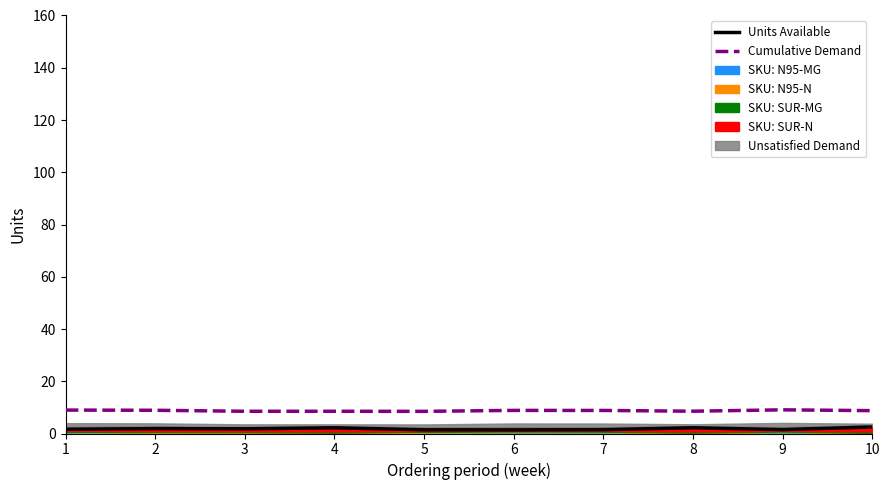

Which series has the largest total across all categories?

Cumulative Demand